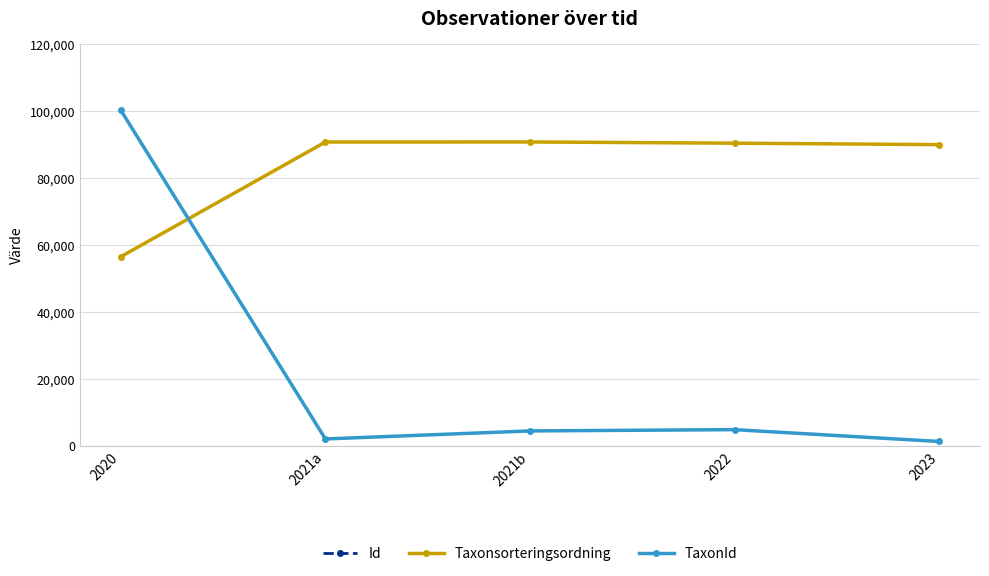

What is the value of the Id point at the 2nd from the left?

97023040